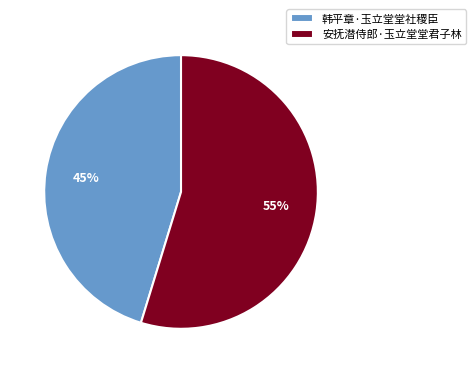

How many slices are in this pie chart?

2